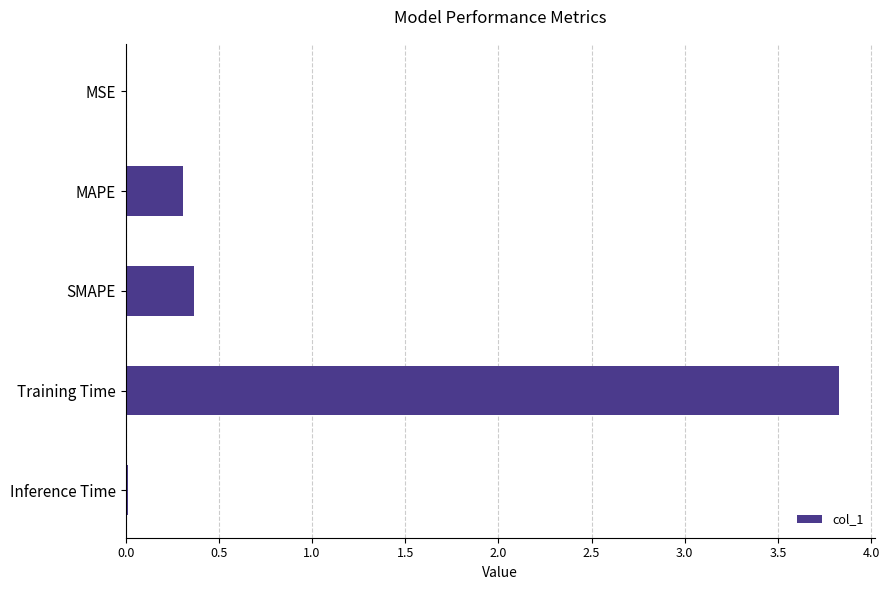

What is the sum of all values?

4.5